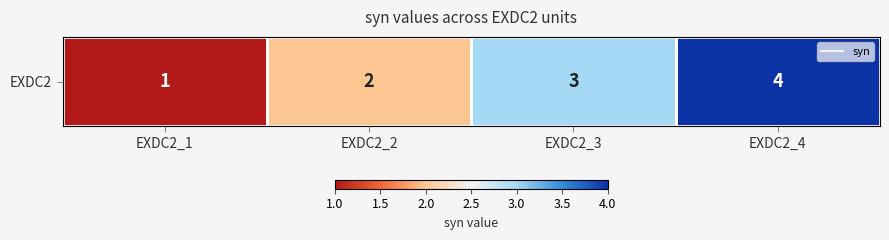

True or false: the data shows 4 at EXDC2_4.

True